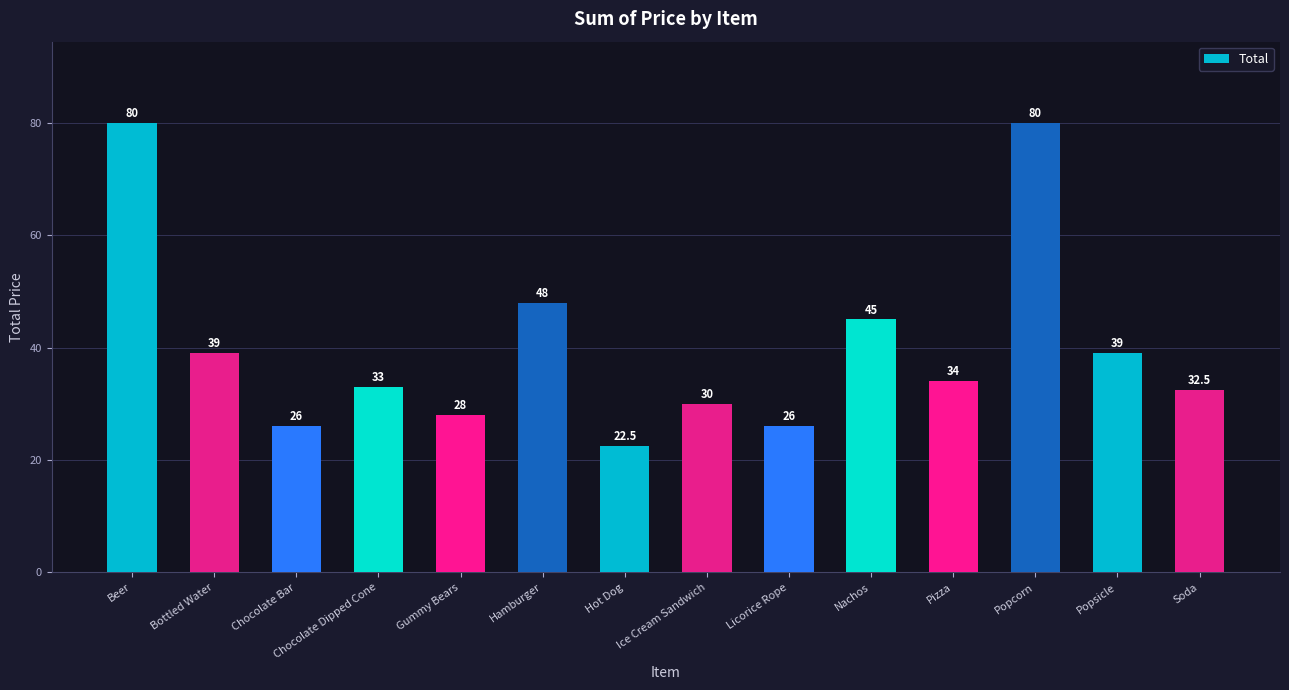

The value at Chocolate Dipped Cone is 10.7. True or false?

False